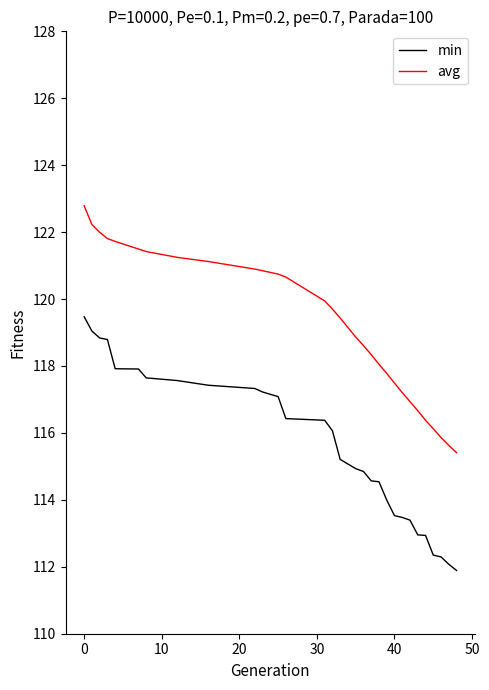

What is the difference between the maximum and minimum values in the min series?

7.6